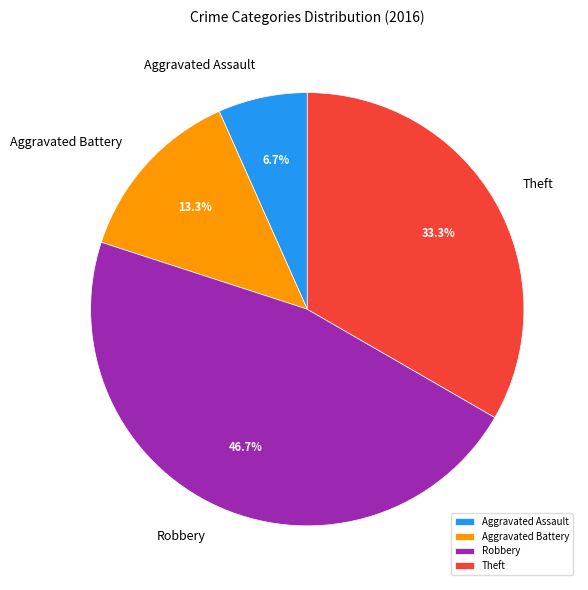

How many segments does this pie chart have?

4